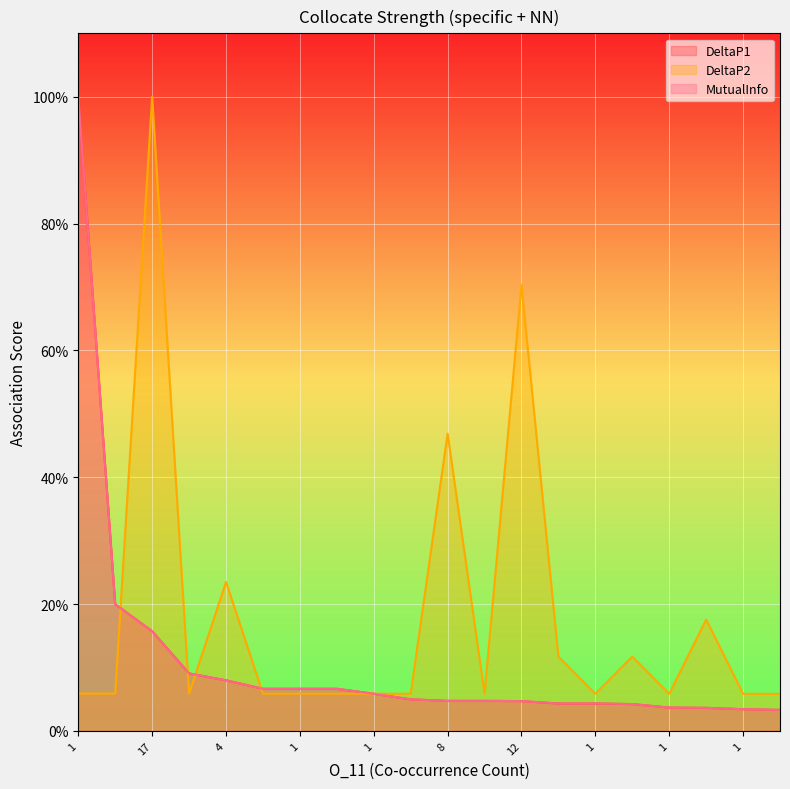

Count the number of data series in this chart.

3